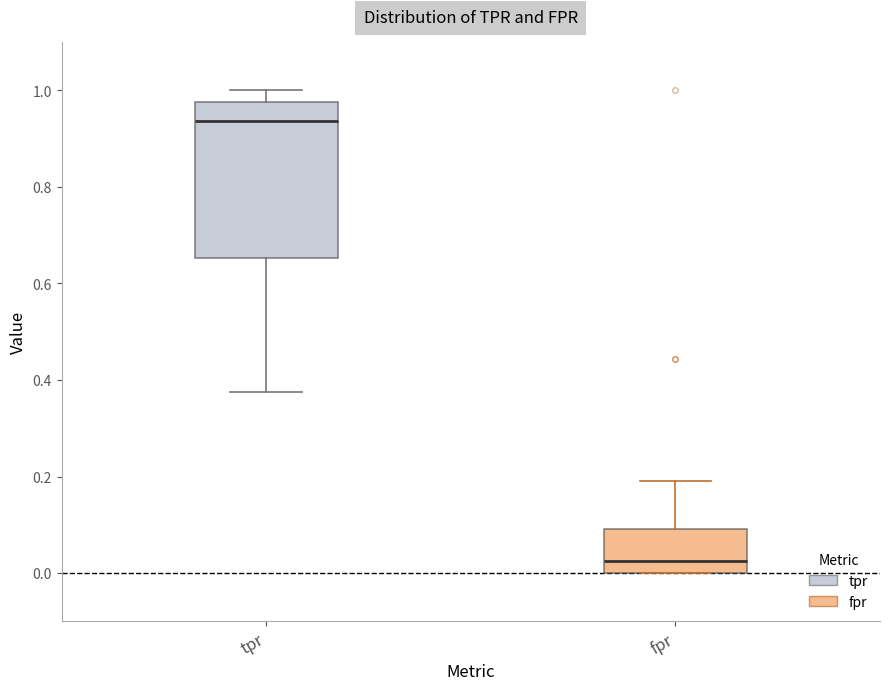

Which box has the lowest median line?

fpr